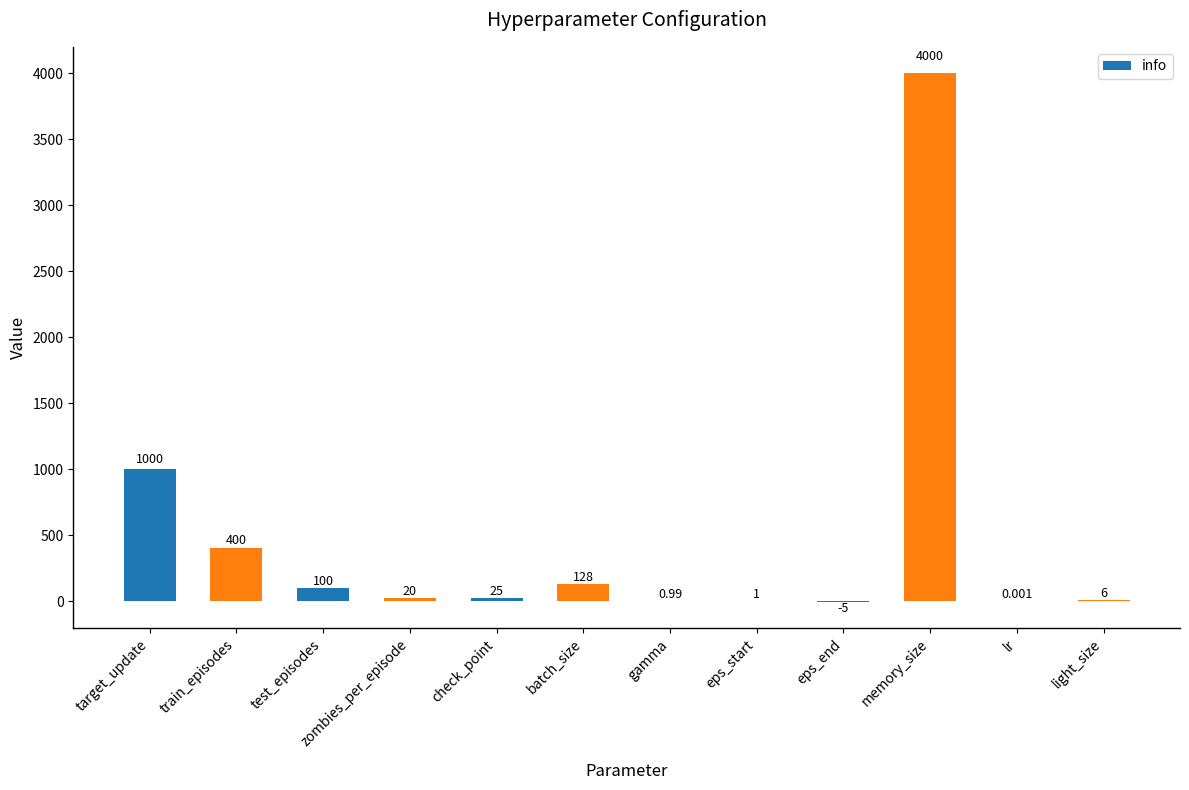

What is the change in value from train_episodes to gamma?

-399.0